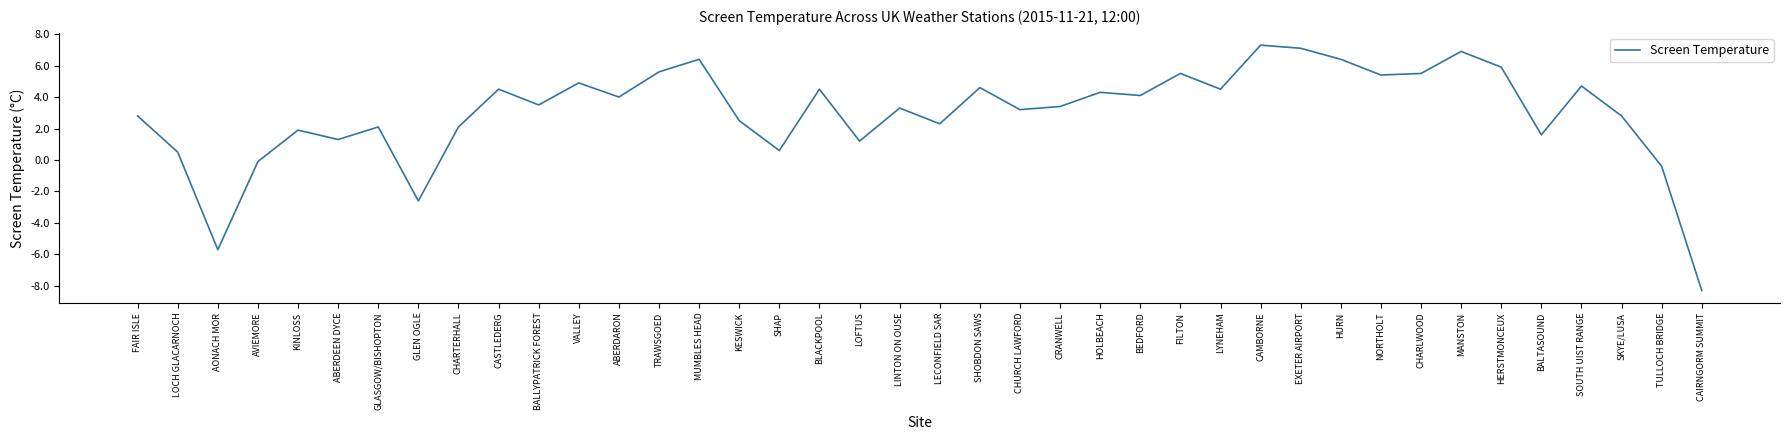

The value at NORTHOLT is 8.6. True or false?

False